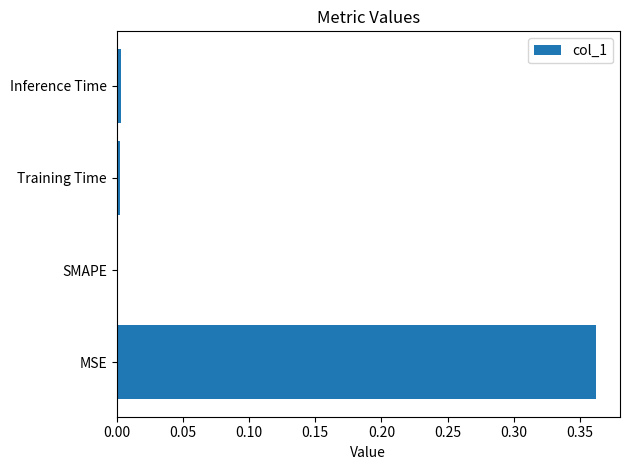

The chart shows a value of 0.0 at Inference Time. True or false?

True